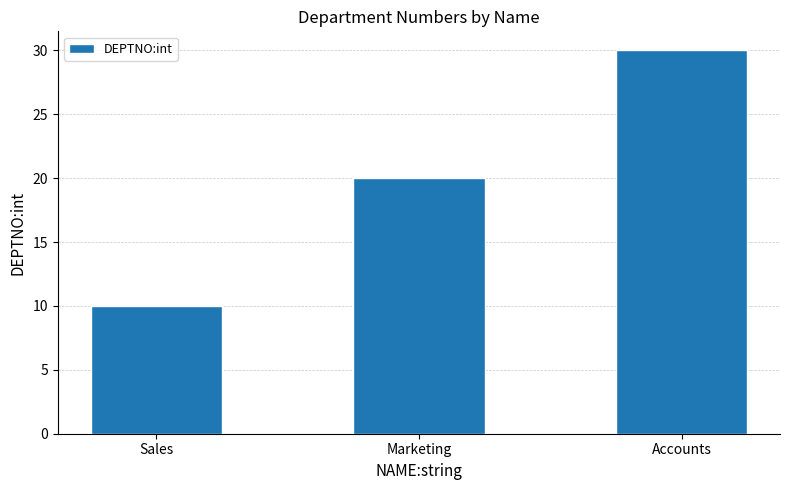

How many distinct data groups are displayed?

1